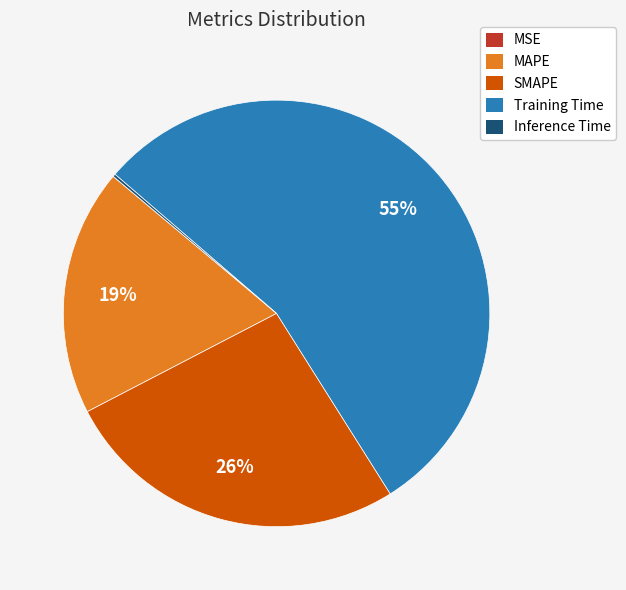

To the nearest percent, what is the average slice percentage?

20%